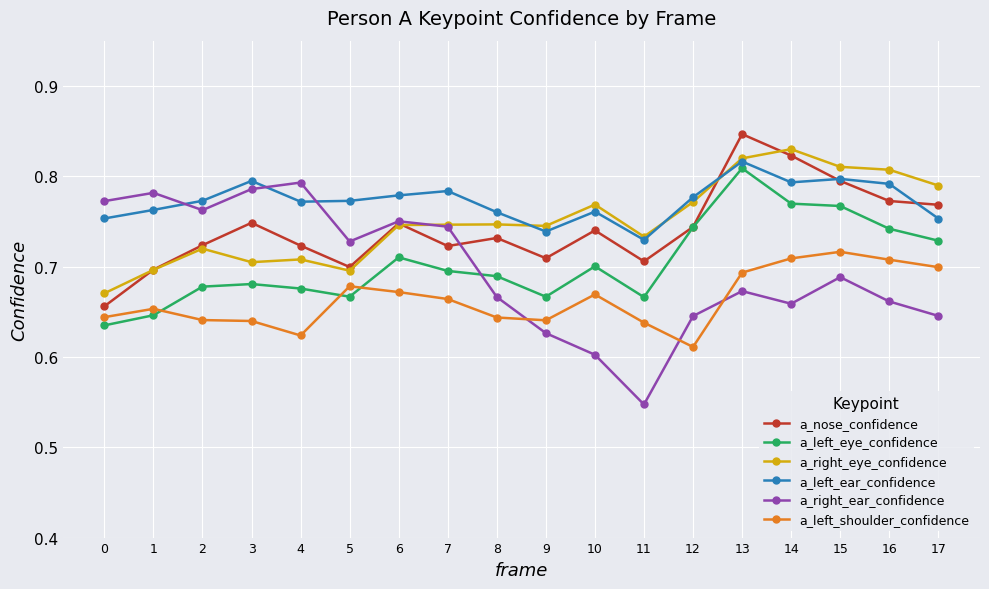

Is it true that a_nose_confidence equals 0.7 at 2?

True